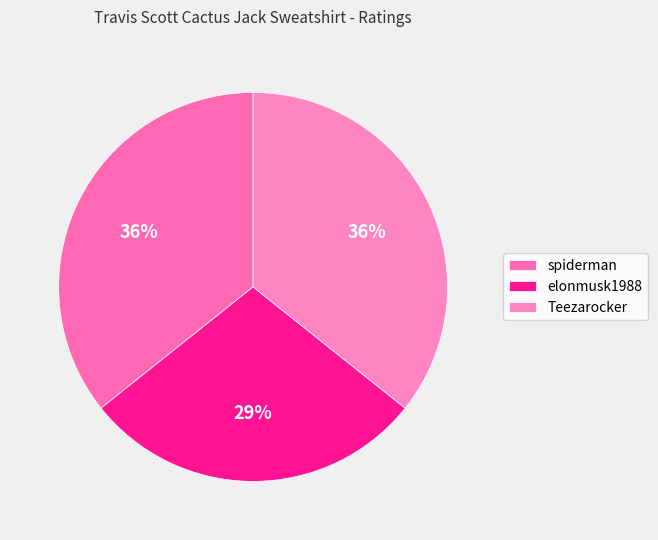

Is the sum of Teezarocker and spiderman greater than half?

Yes